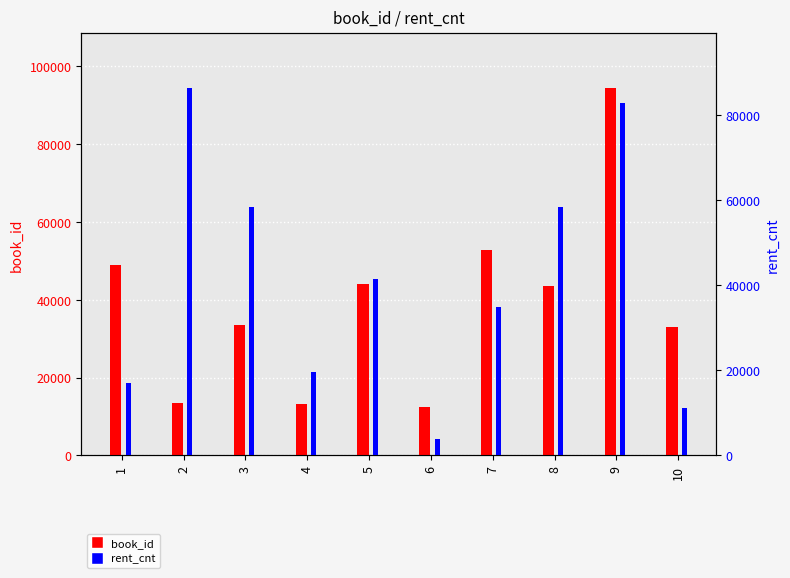

What are all the series names shown in the legend?

book_id, rent_cnt